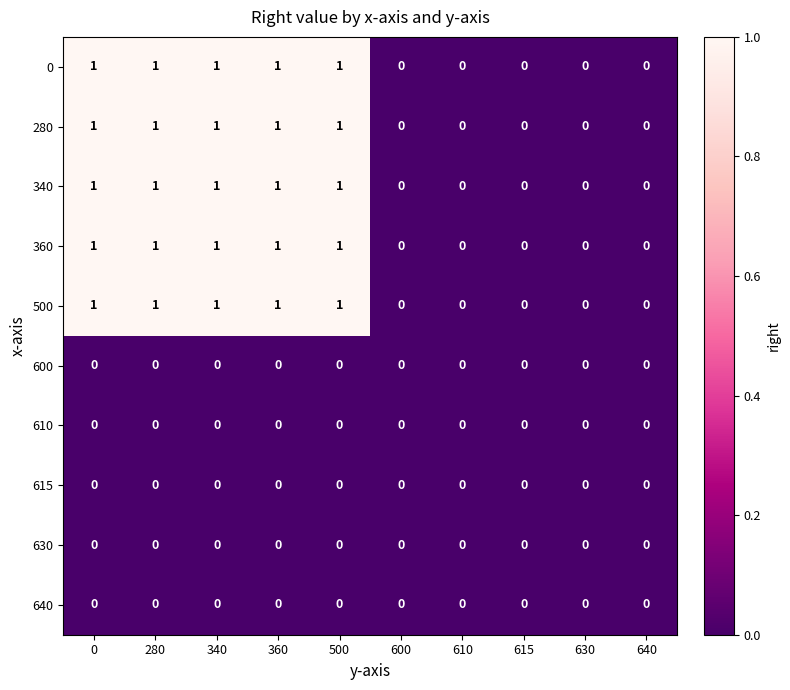

What is the maximum value shown in the chart?

1